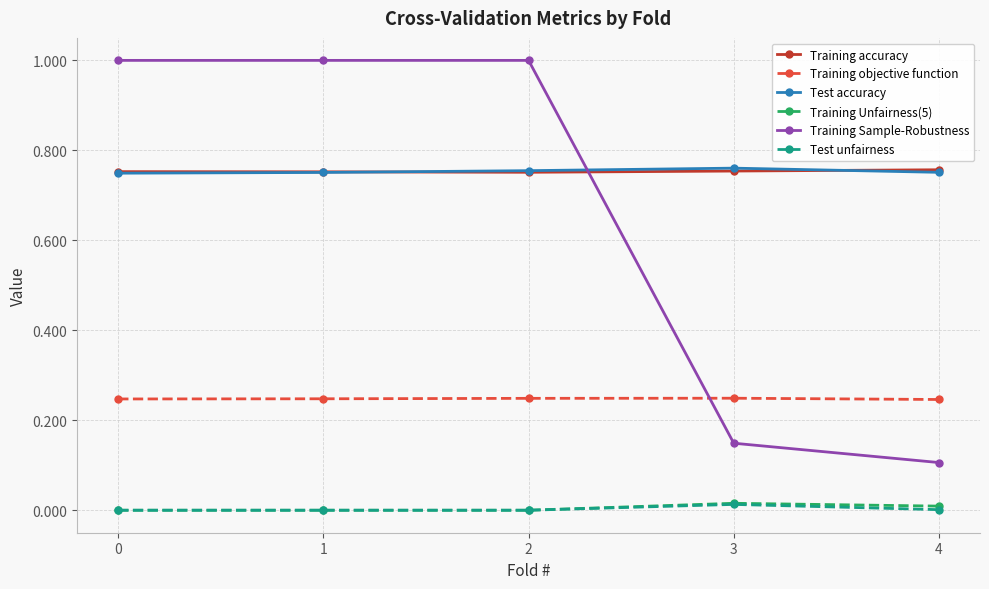

What are all the series names shown in the legend?

Training accuracy, Training objective function, Test accuracy, Training Unfairness(5), Training Sample-Robustness, Test unfairness